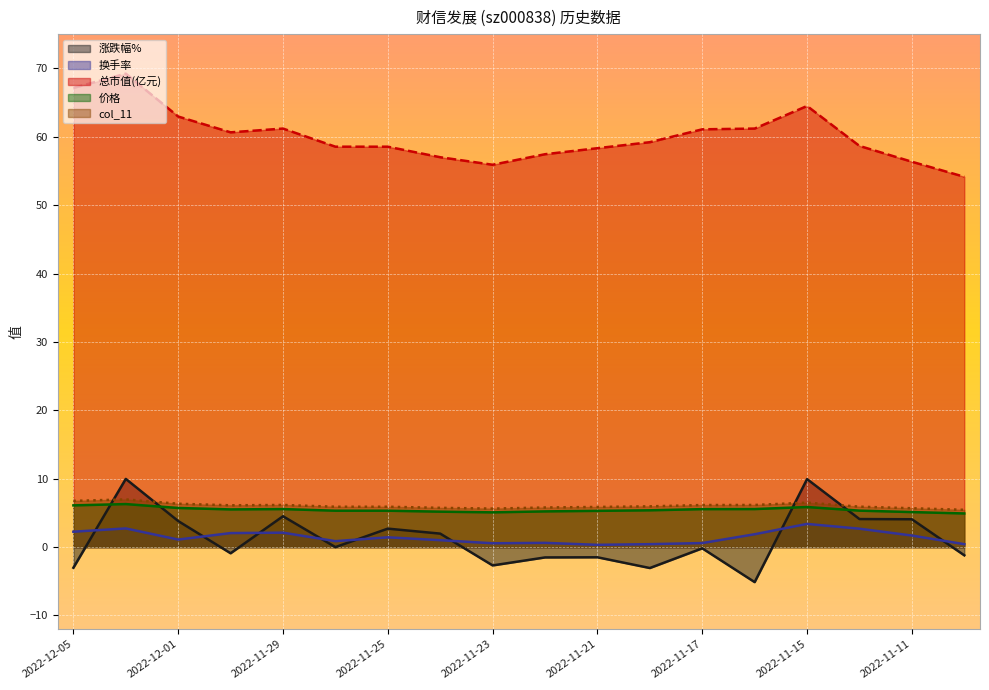

Which series has the largest range (max minus min)?

涨跌幅%